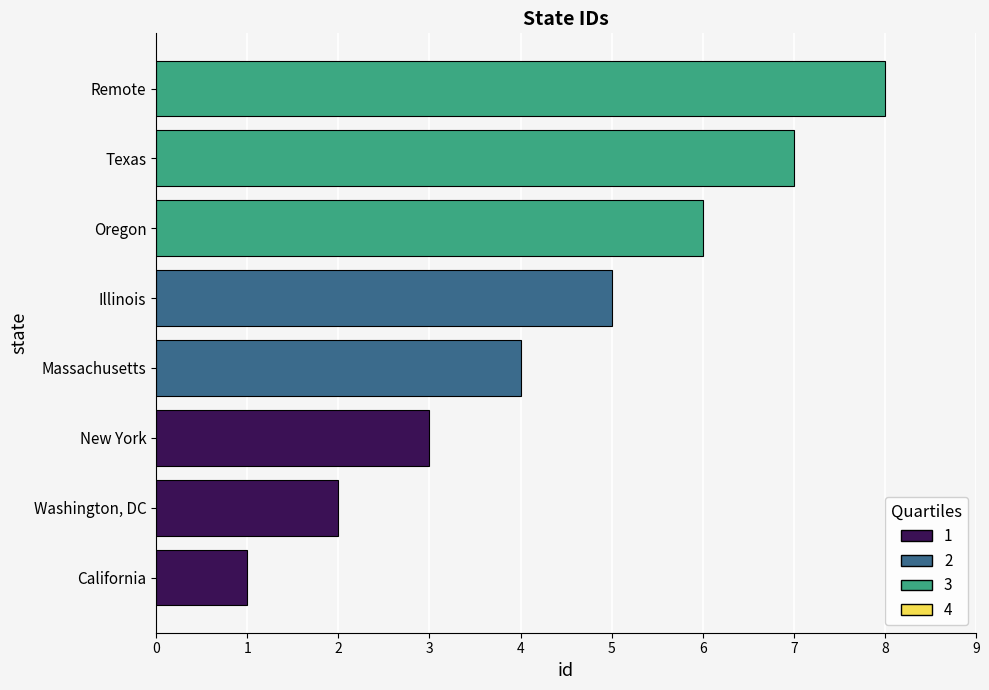

Read the value at Oregon.

6